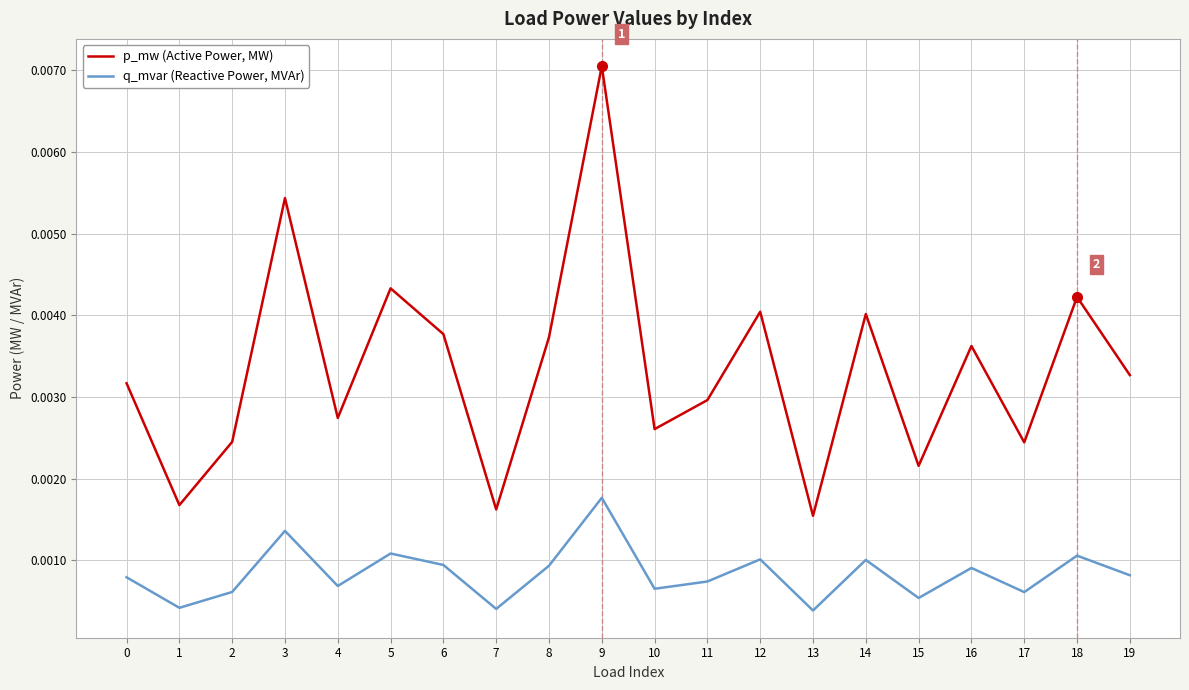

True or false: p_mw (Active Power, MW) and q_mvar (Reactive Power, MVAr) cross at least once.

False